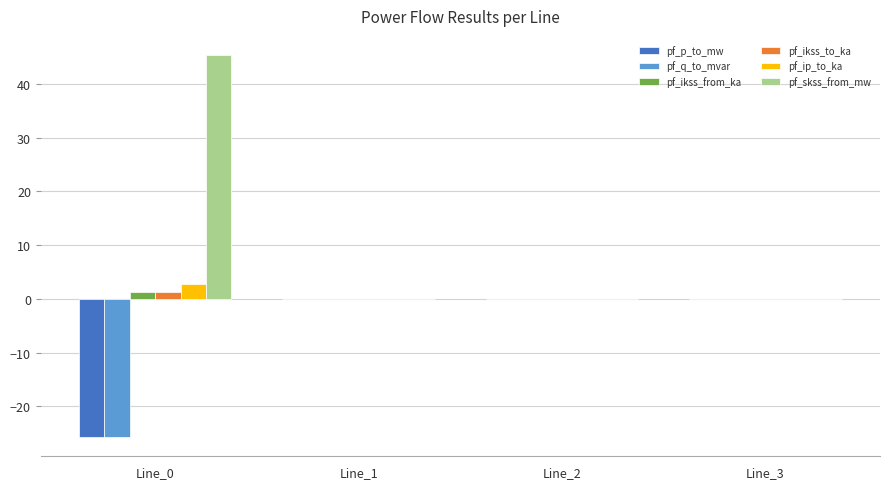

Is it true that pf_q_to_mvar equals 0.0 at Line_3?

True